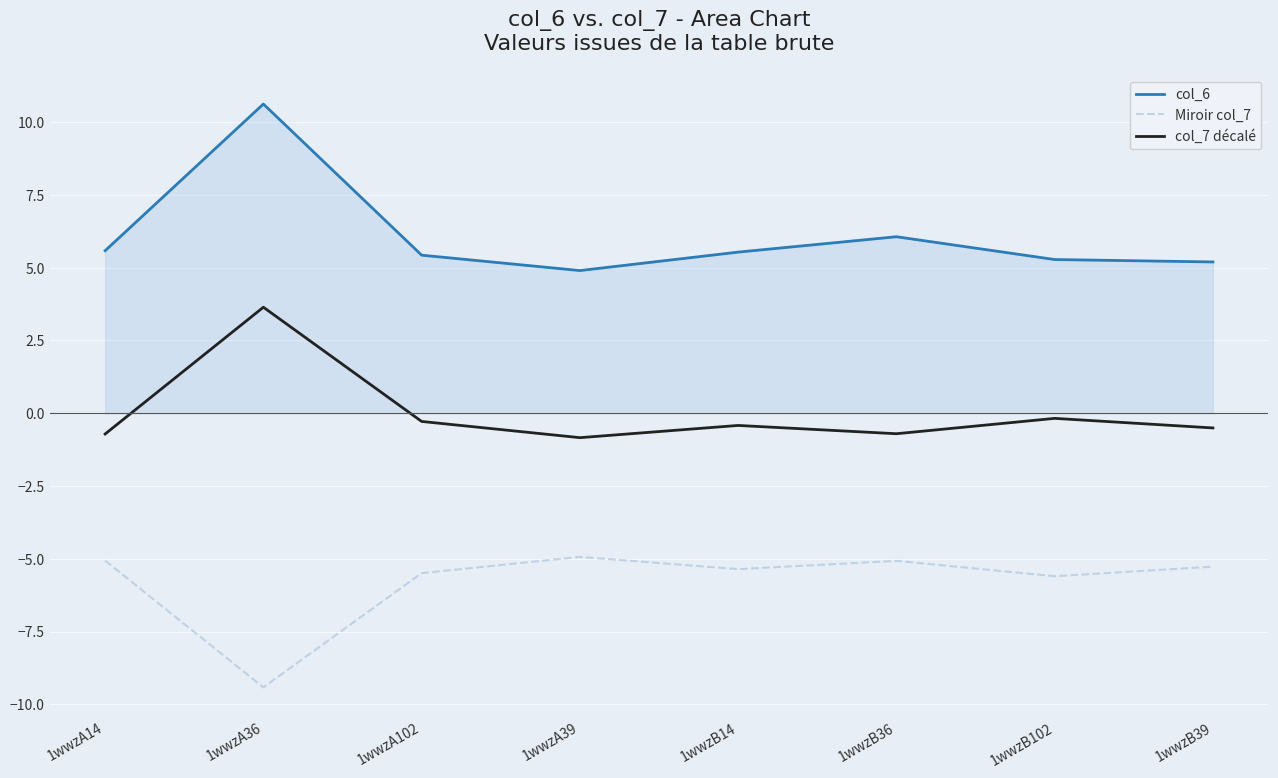

What is the minimum value shown in the chart?

-9.4